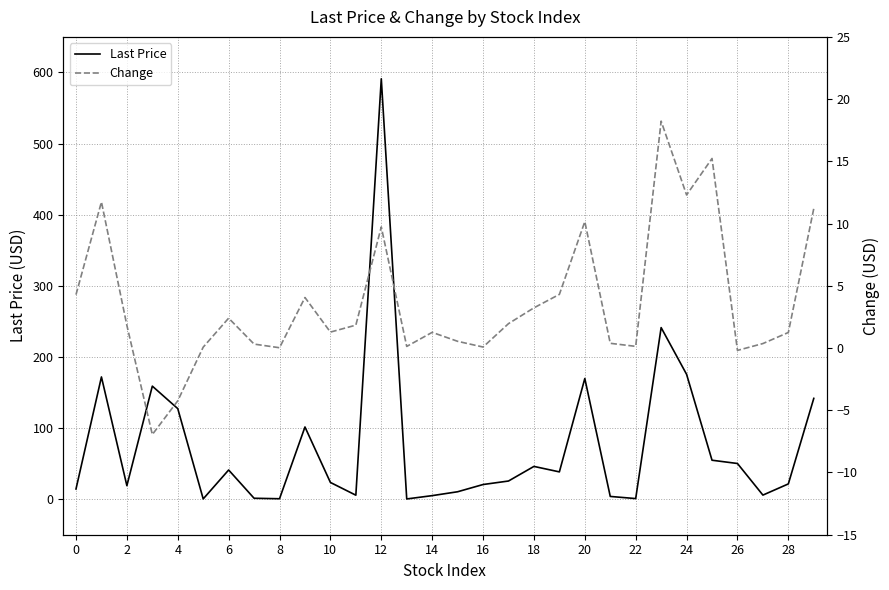

At how many categories does at least one series exceed 410?

1